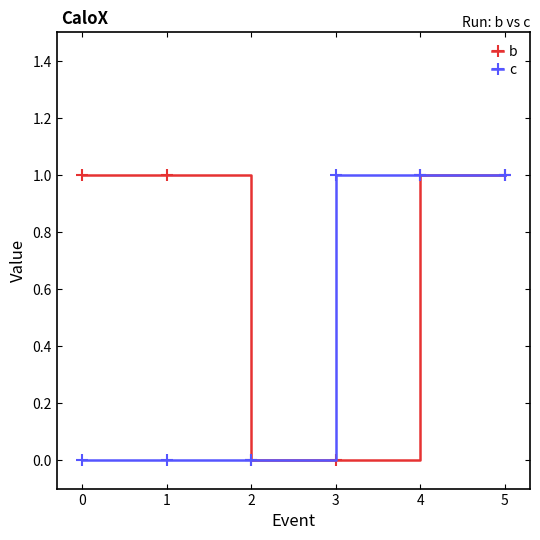

Reading right to left, transcribe all the data shown in this chart.

b: 1	1	0	0	1	1
c: 1	1	1	0	0	0